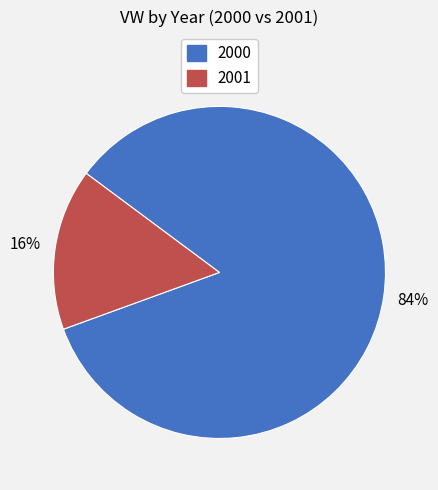

Which has a higher value, 2001 or 2000?

2000